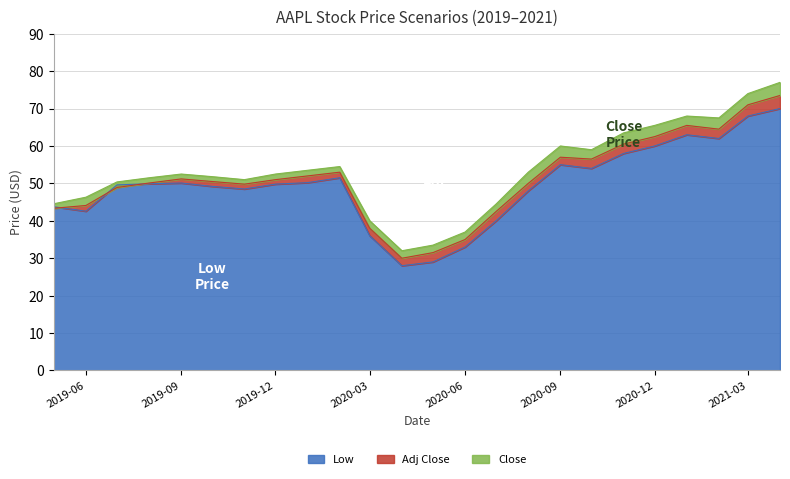

What is the value of the Low point at the 1st from the left?

43.8